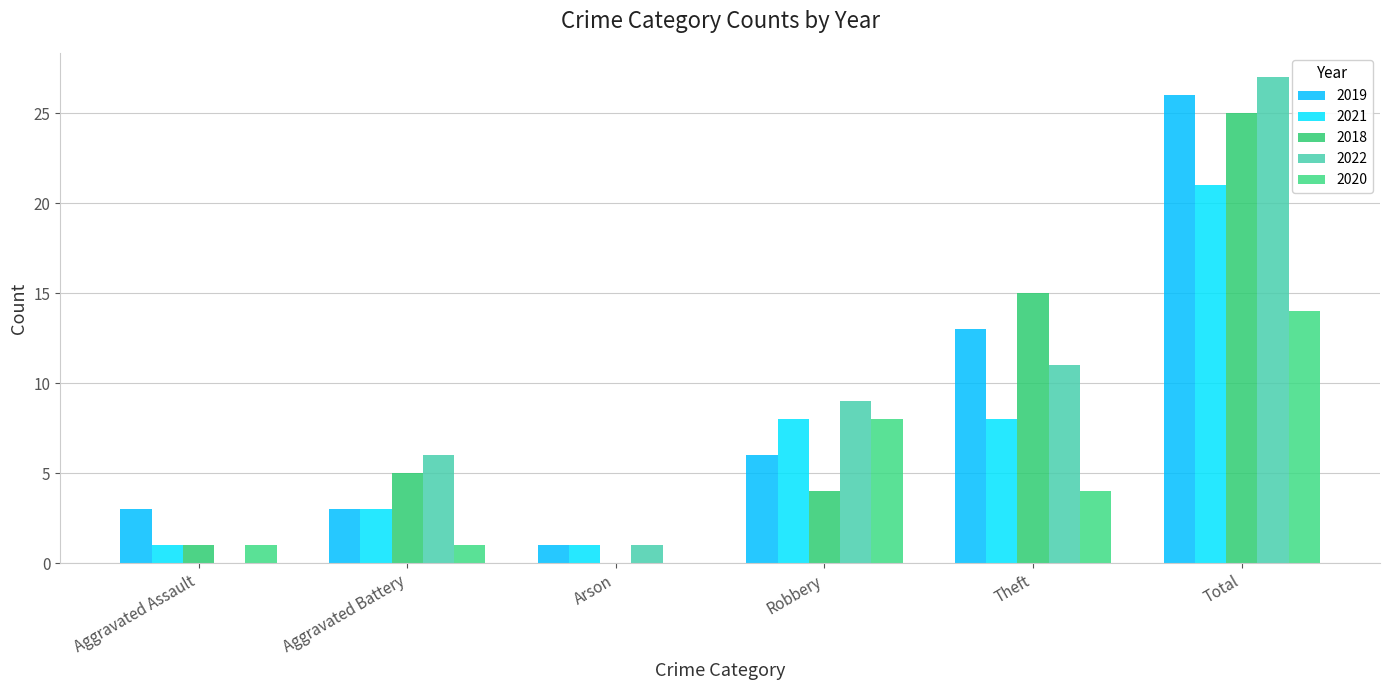

What is the average value of the 2018 series?

8